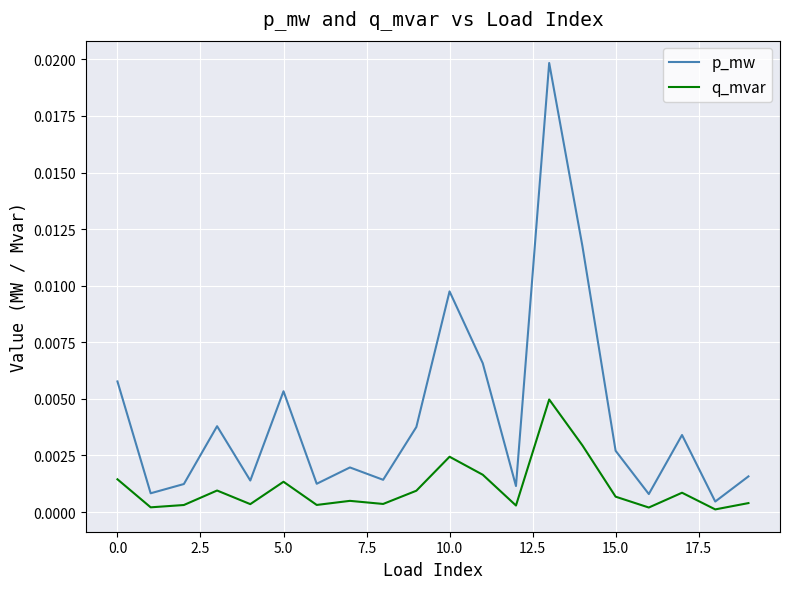

Rank the series by their average value, from lowest to highest.

q_mvar, p_mw